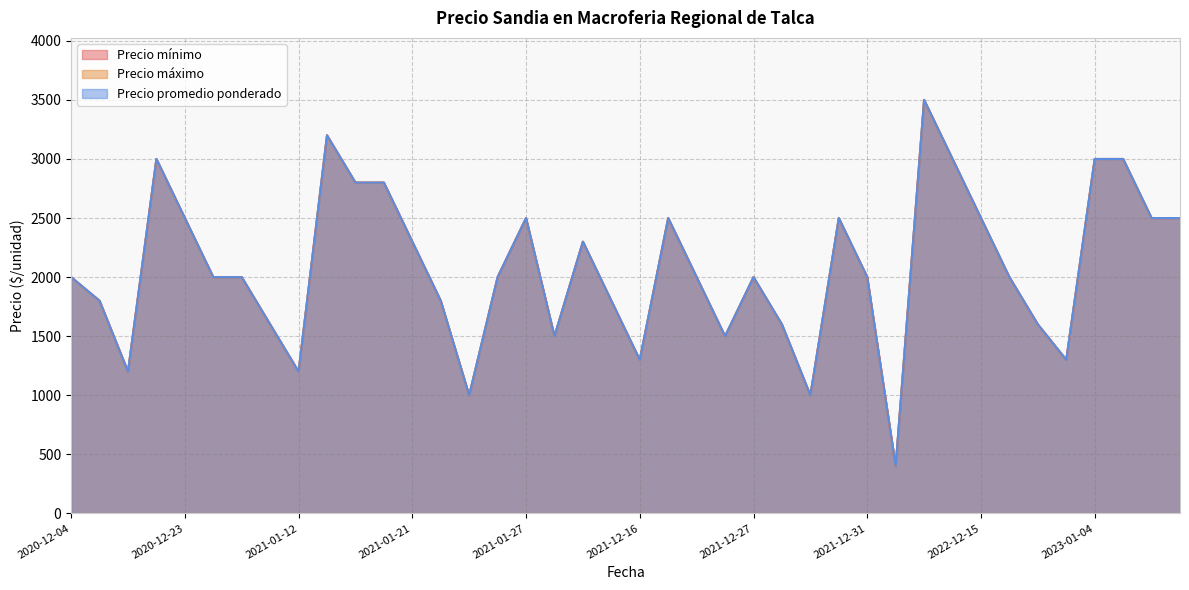

Reading left to right, what are all the values shown in this chart?

Precio mínimo: 2000	1800	1200	3000	2500	2000	2000	1600	1200	3200	2800	2800	2300	1800	1000	2000	2500	1500	2300	1800	1300	2500	2000	1500	2000	1600	1000	2500	2000	400	3500	3000	2500	2000	1600	1300	3000	3000	2500	2500
Precio máximo: 2000	1800	1200	3000	2500	2000	2000	1600	1200	3200	2800	2800	2300	1800	1000	2000	2500	1500	2300	1800	1300	2500	2000	1500	2000	1600	1000	2500	2000	400	3500	3000	2500	2000	1600	1300	3000	3000	2500	2500
Precio promedio ponderado: 2000	1800	1200	3000	2500	2000	2000	1600	1200	3200	2800	2800	2300	1800	1000	2000	2500	1500	2300	1800	1300	2500	2000	1500	2000	1600	1000	2500	2000	400	3500	3000	2500	2000	1600	1300	3000	3000	2500	2500